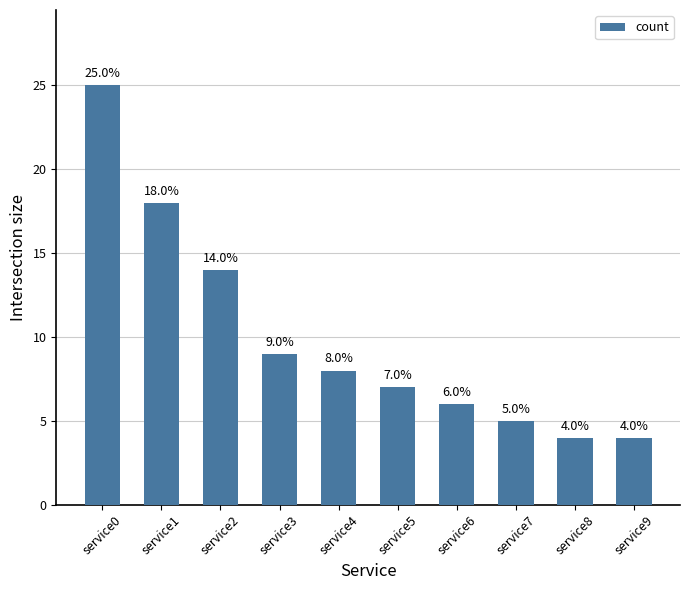

What value does the data have at service5?

7